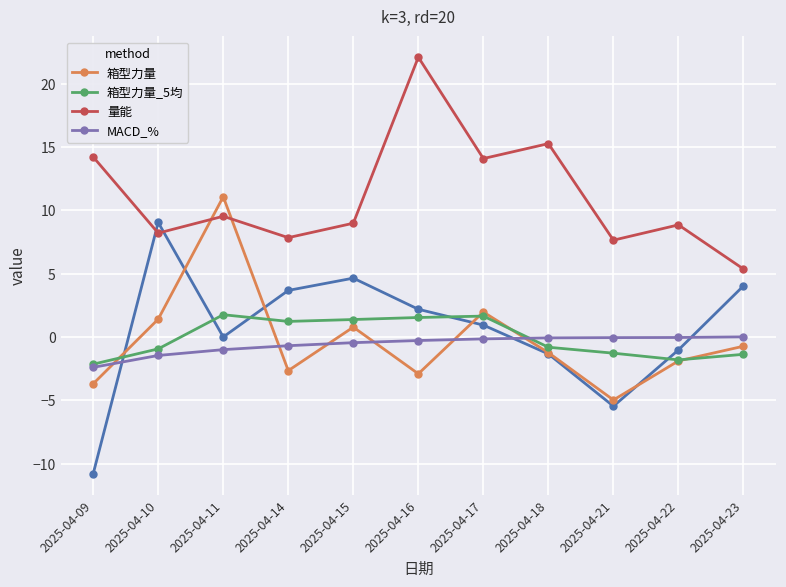

The value of 量能 at 2025-04-18 is 8.6. True or false?

False